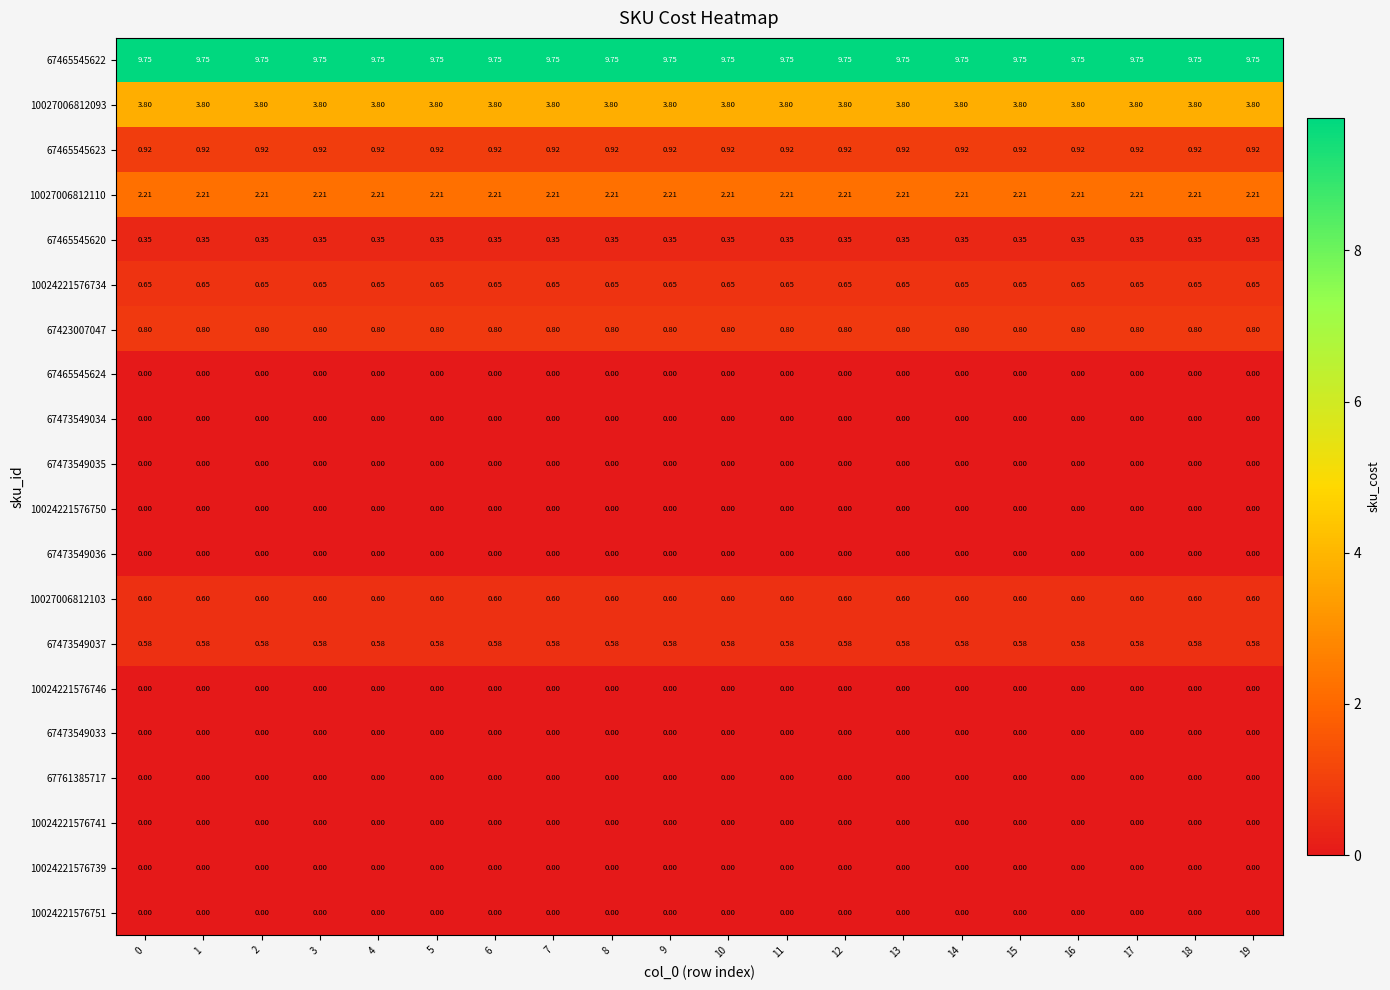

Which series has the largest total across all categories?

67465545622